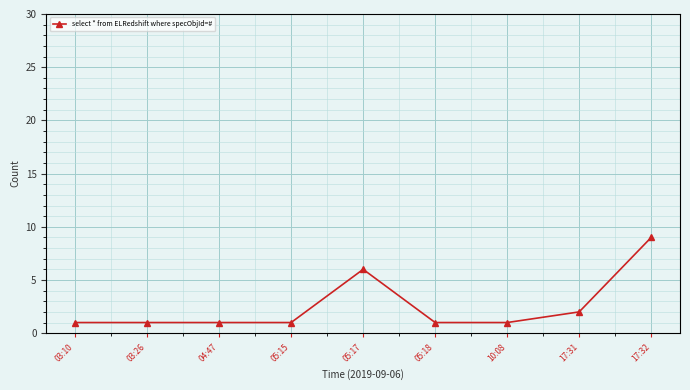

Between 17:31 and 04:47, which is larger?

17:31